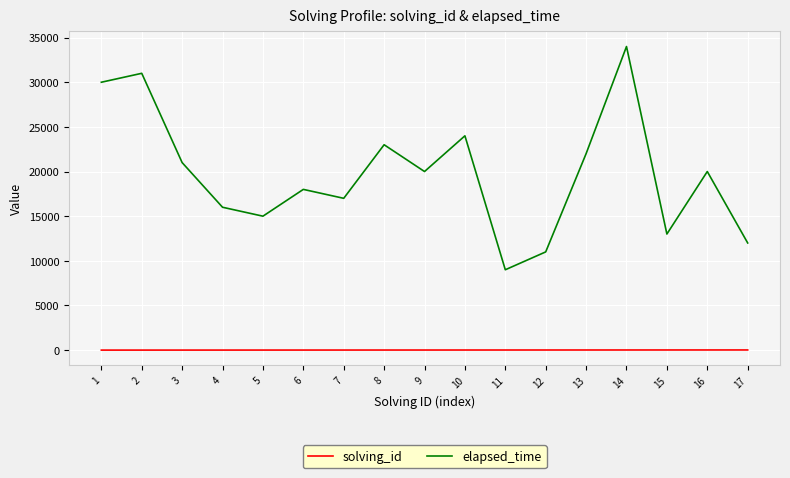

What are all the series names shown in the legend?

solving_id, elapsed_time